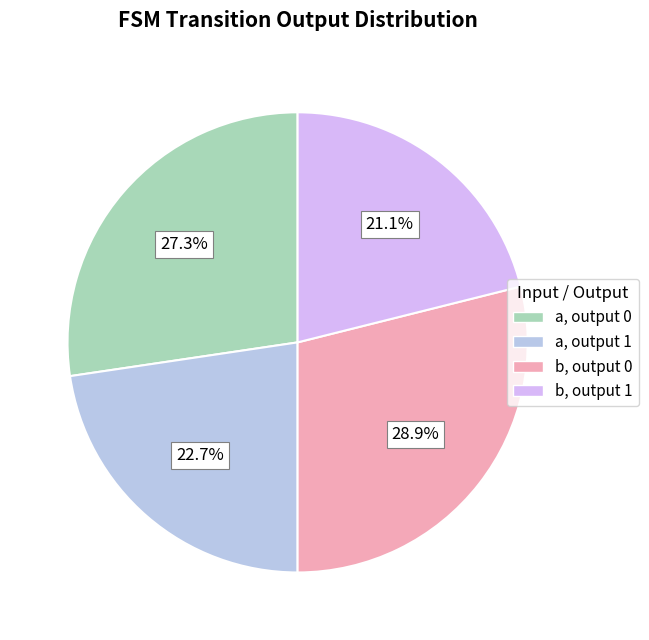

Count the number of slices in the pie.

4